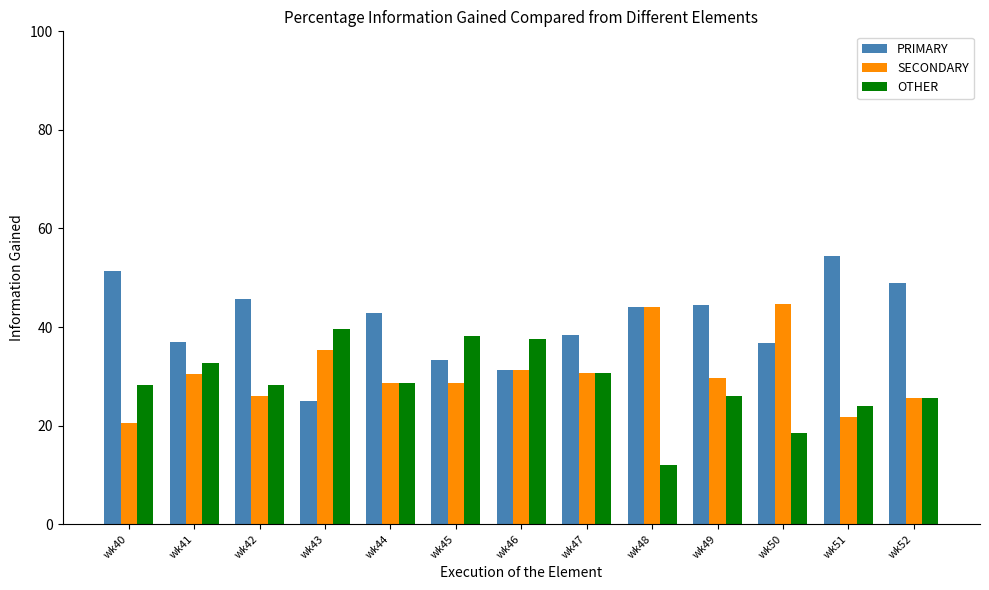

What is the total value across all series at wk40?

100.0